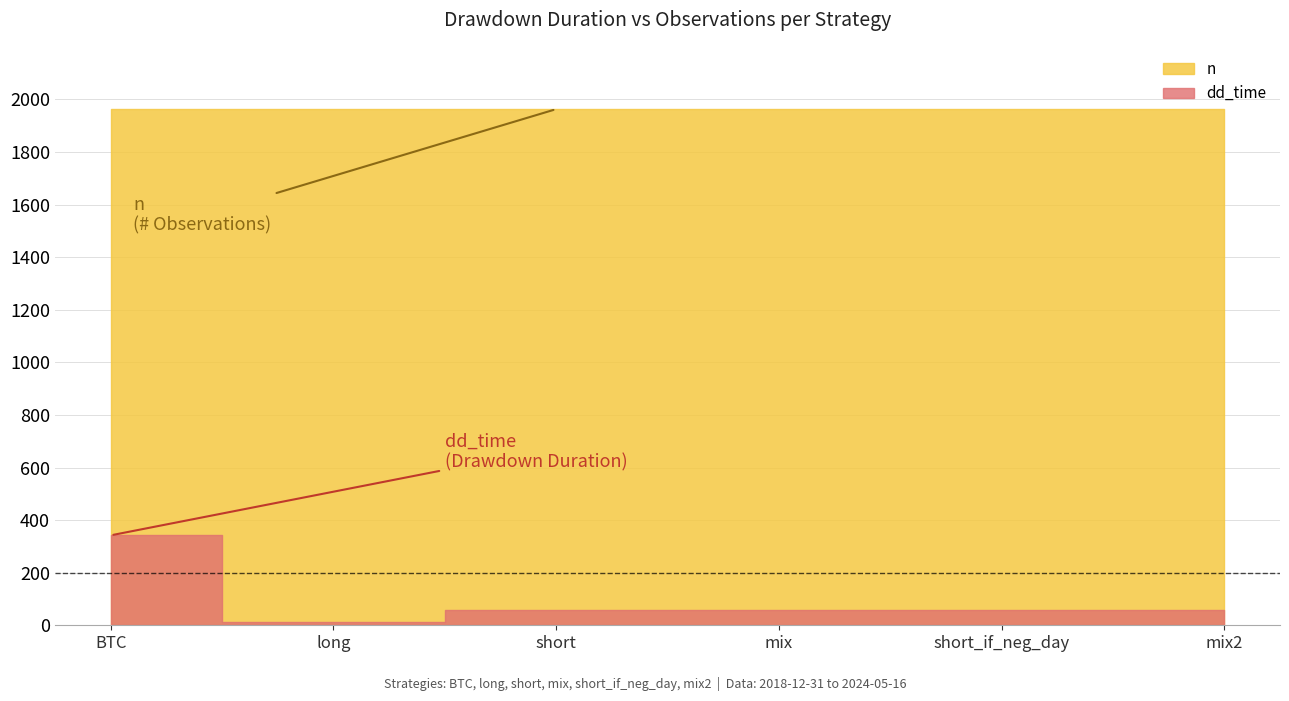

What is the label of the 2nd point from the left?

long